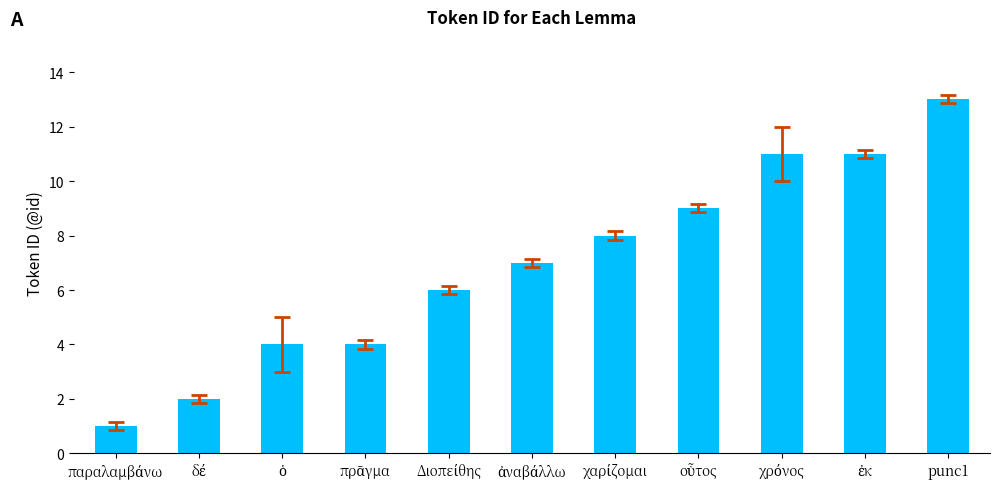

What is the minimum value shown in the chart?

1